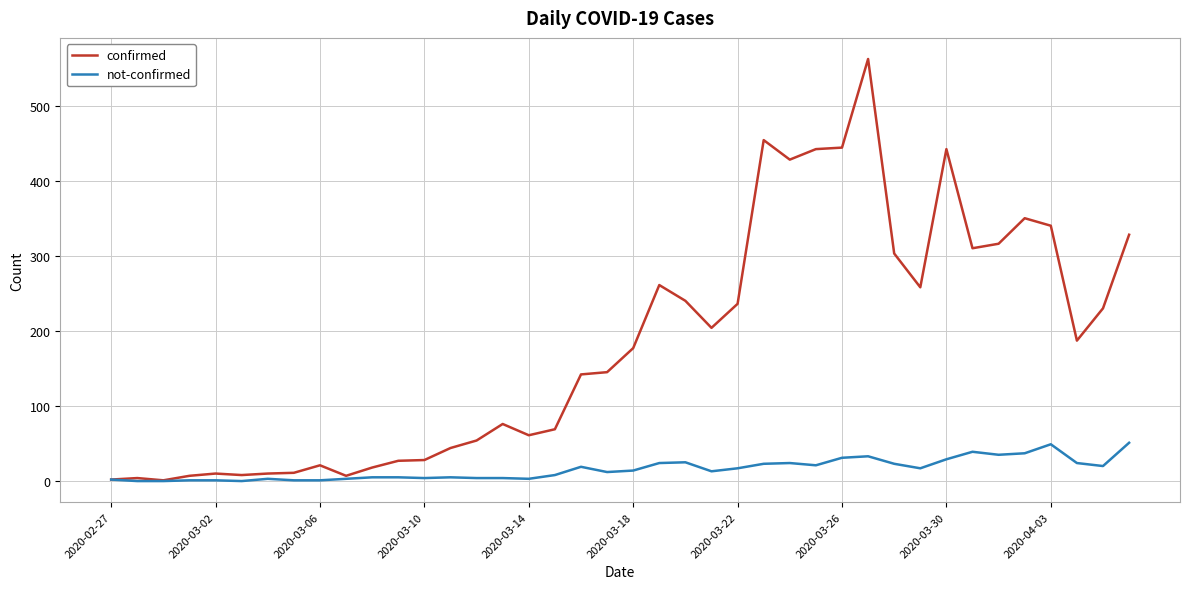

Rank the series by their average value, from lowest to highest.

not-confirmed, confirmed